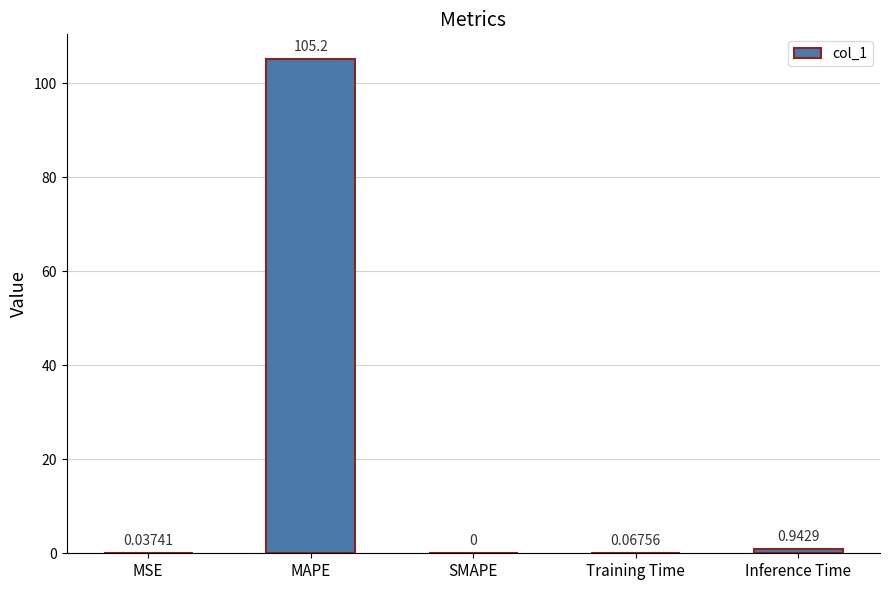

Which label corresponds to the largest value in the chart?

MAPE